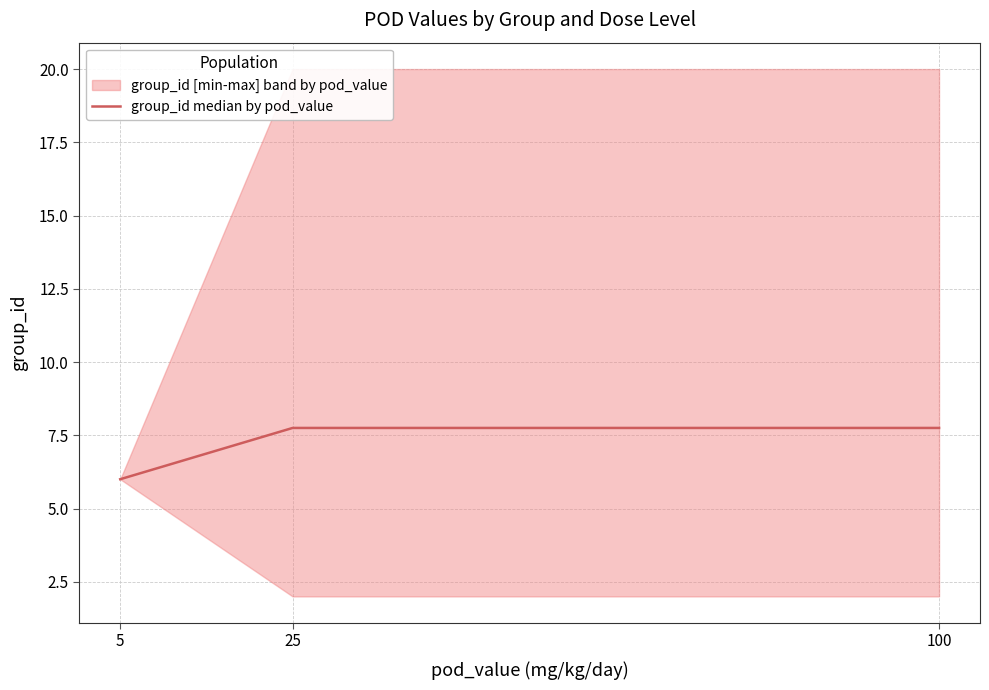

Count the number of data series in this chart.

1